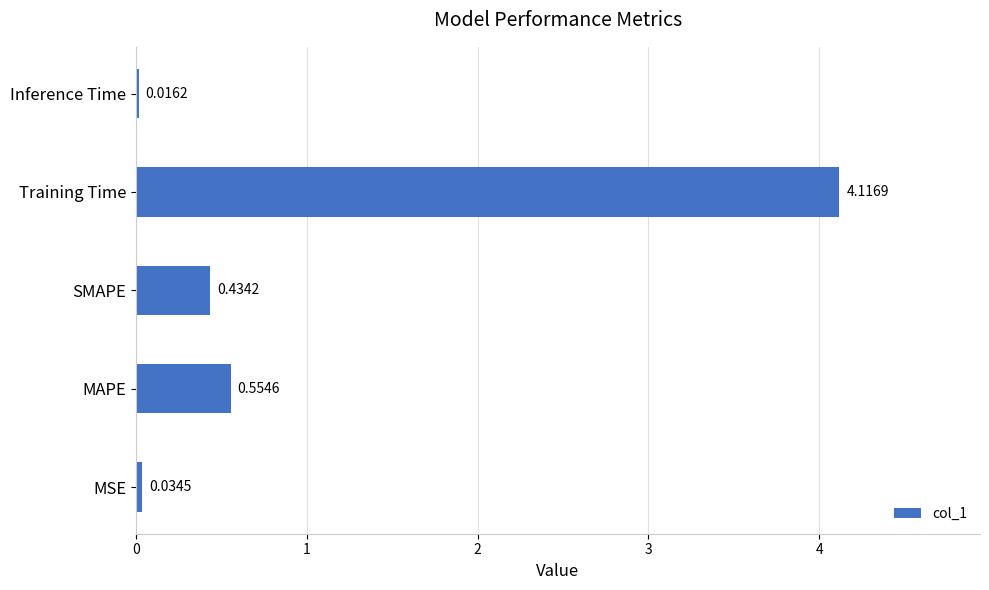

At which label is the value closest to 2?

MAPE